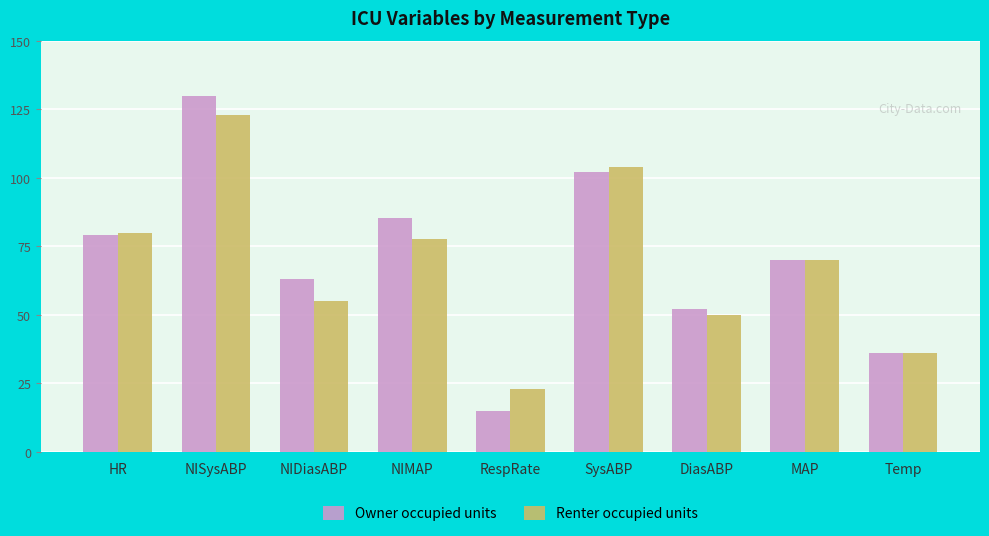

What position from the right is NIMAP?

6